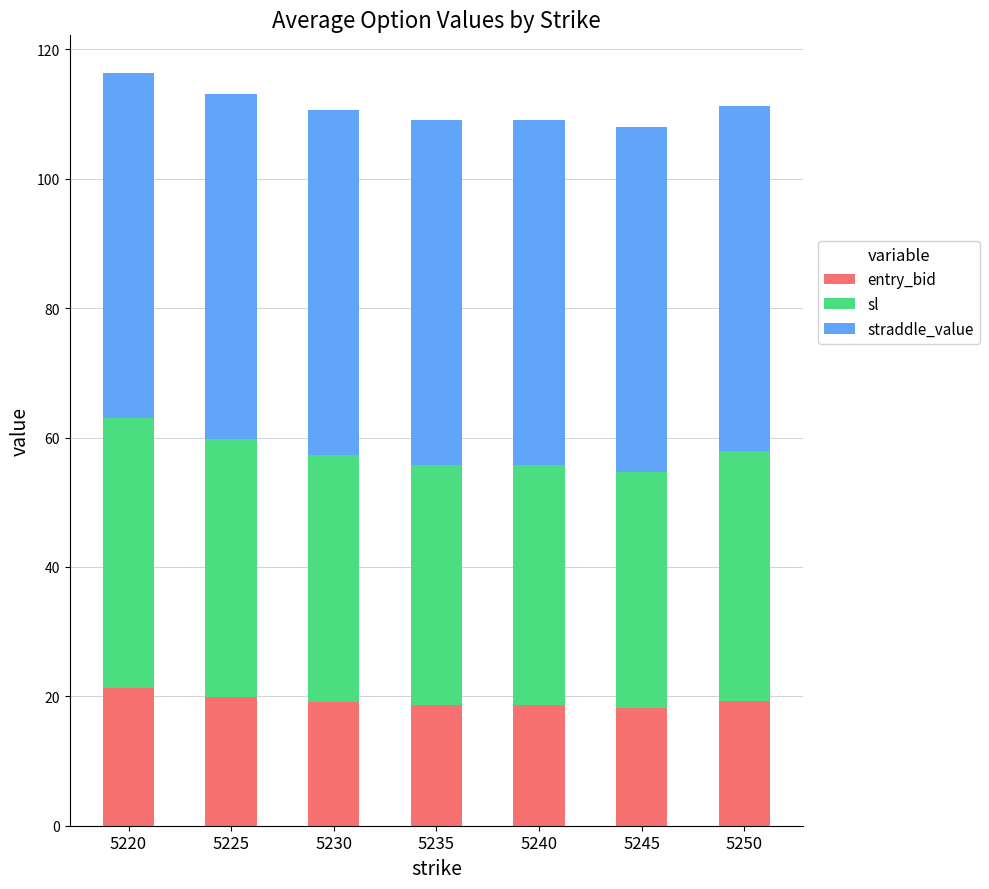

What is the sum of all entry_bid values?

135.0